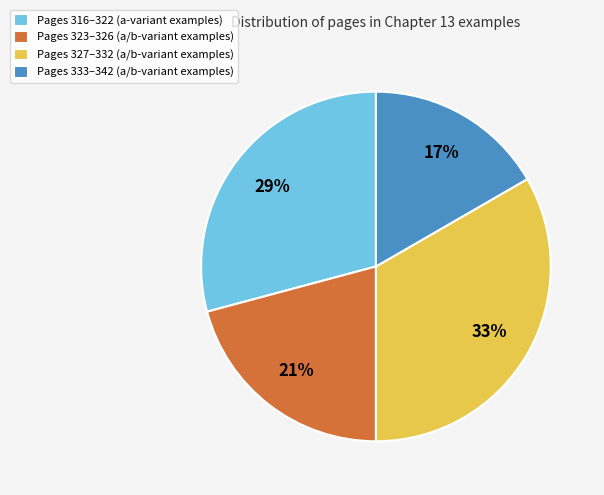

Is it true that Pages 323–326 (a/b-variant examples) is 21% of the pie?

True